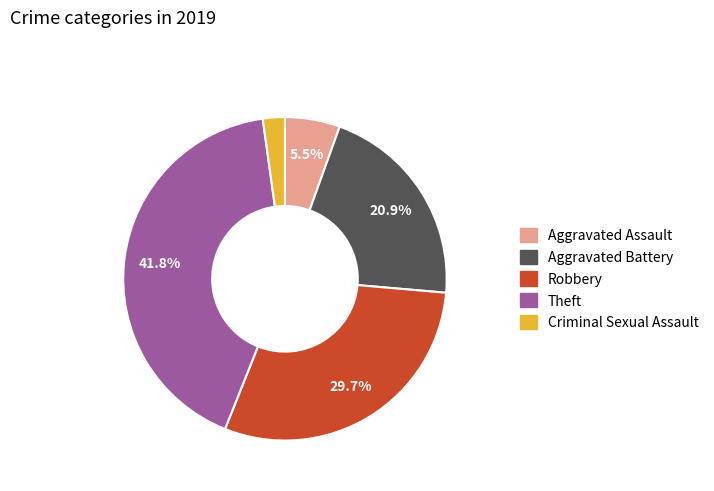

Which slice is the largest?

Theft